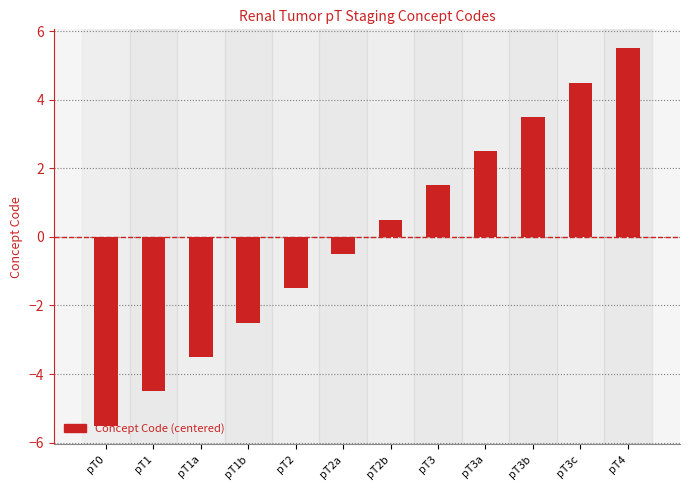

What is the value of the 12th bar from the left?

5.5